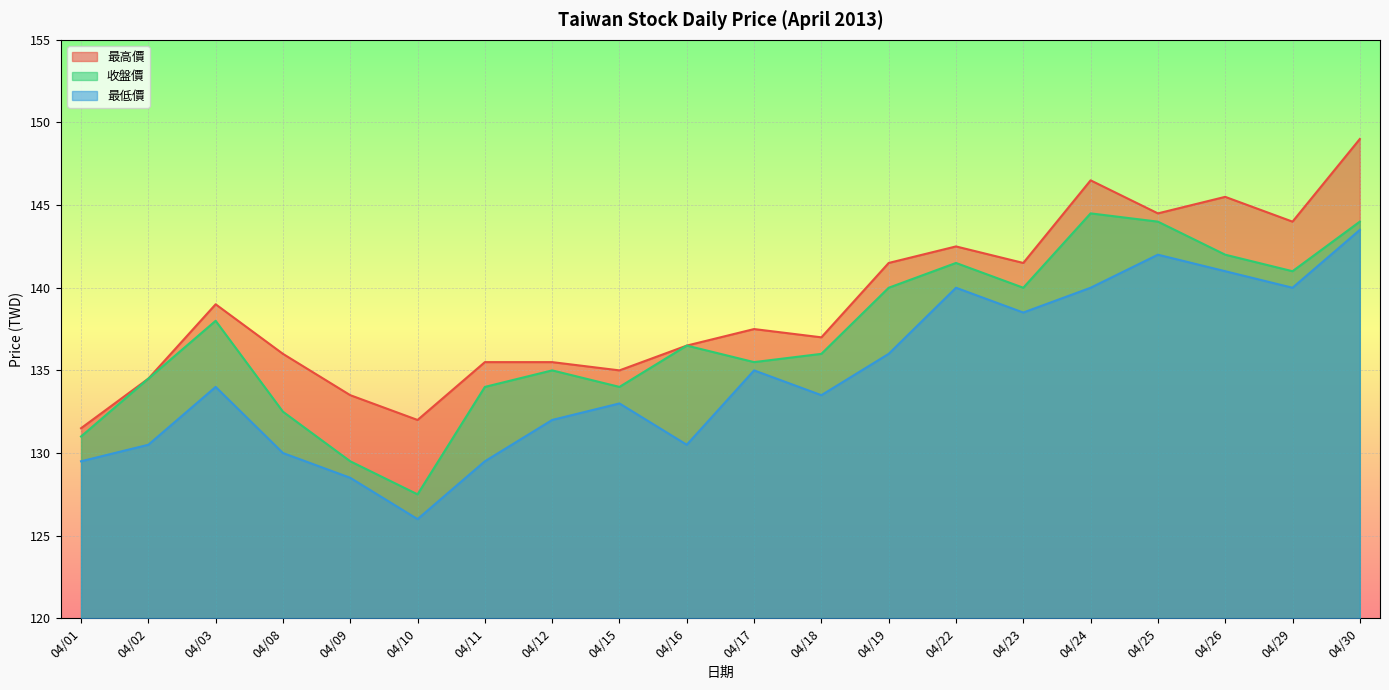

How many data points in 最低價 are above 134?

9